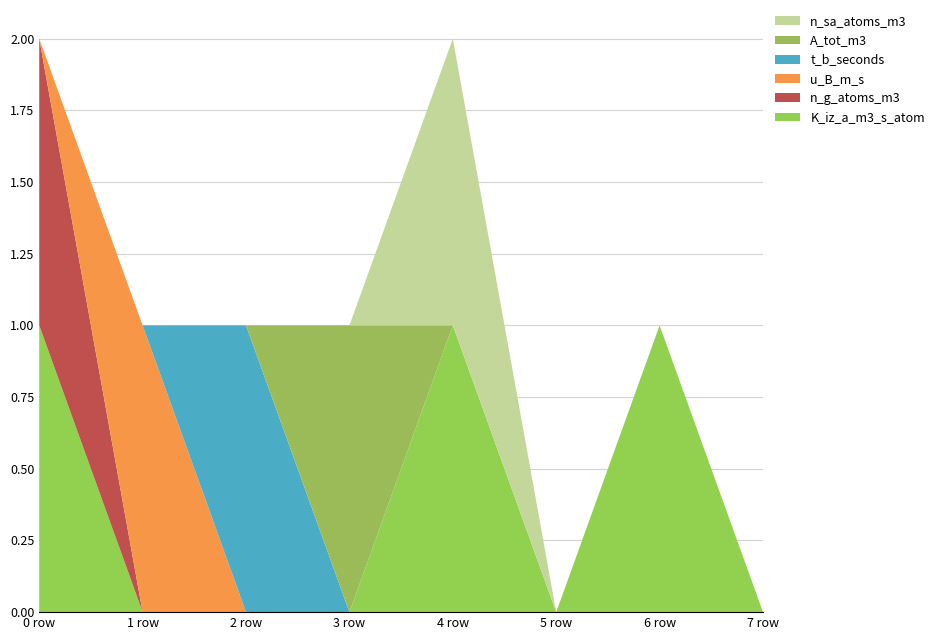

Reading left to right, extract all data points from this chart.

K_iz_a_m3_s_atom: 0=1	1=0	2=0	3=0	4=1	5=0	6=1	7=0
n_g_atoms_m3: 0=1	1=0	2=0	3=0	4=0	5=0	6=0	7=0
u_B_m_s: 0=0	1=1	2=0	3=0	4=0	5=0	6=0	7=0
t_b_seconds: 0=0	1=0	2=1	3=0	4=0	5=0	6=0	7=0
A_tot_m3: 0=0	1=0	2=0	3=1	4=0	5=0	6=0	7=0
n_sa_atoms_m3: 0=0	1=0	2=0	3=0	4=1	5=0	6=0	7=0